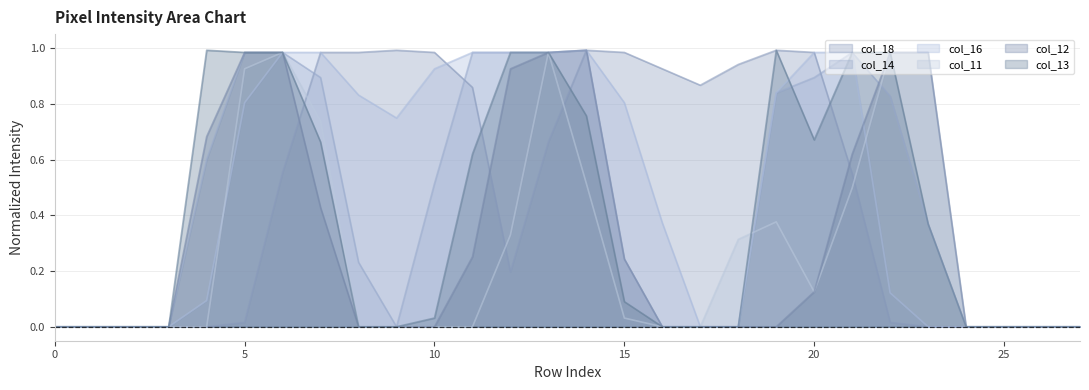

What are all the series names shown in the legend?

col_18, col_14, col_16, col_11, col_12, col_13